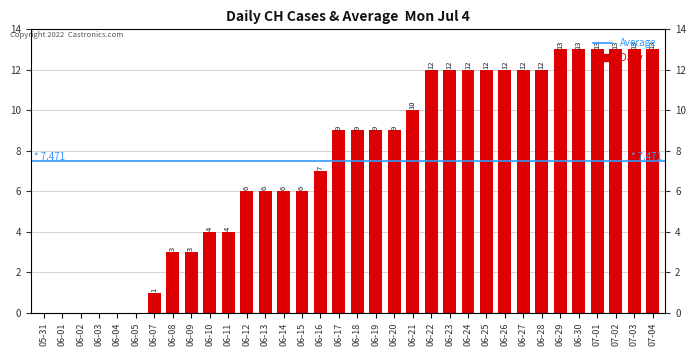

What is the difference between the second highest and minimum values?

13